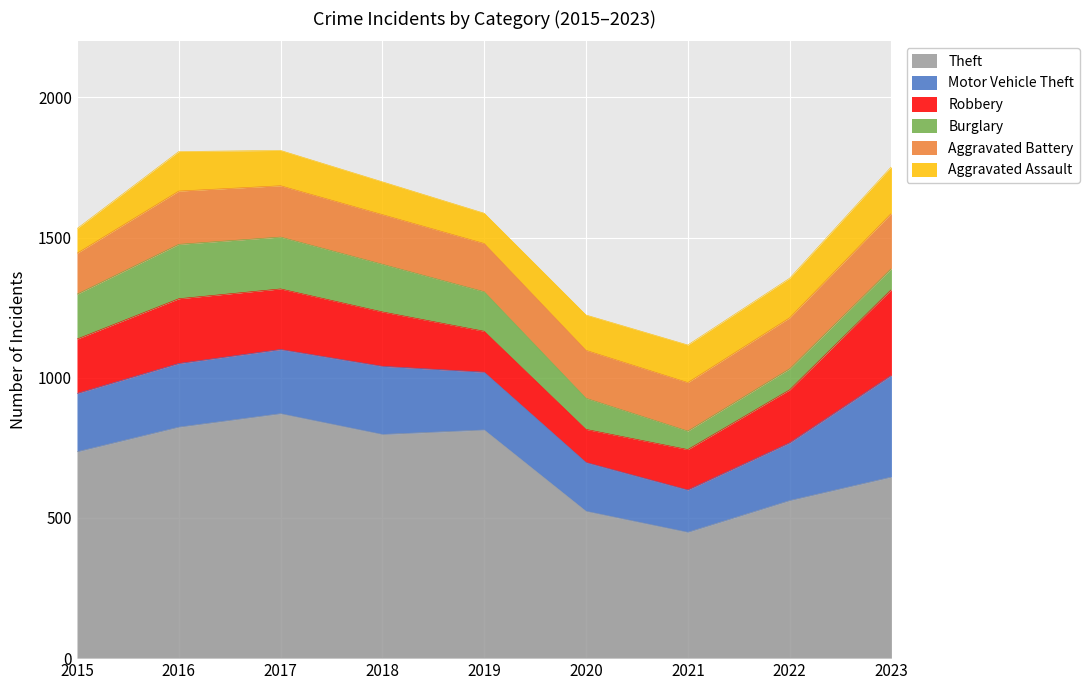

Reading left to right, transcribe all the data shown in this chart.

Theft: 736	824	872	798	814	524	449	562	646
Motor Vehicle Theft: 208	227	229	243	206	174	151	206	363
Robbery: 194	231	216	194	146	118	144	189	306
Burglary: 160	194	185	170	141	111	66	75	75
Aggravated Battery: 146	190	183	177	172	171	173	182	197
Aggravated Assault: 88	141	126	117	108	126	134	141	166